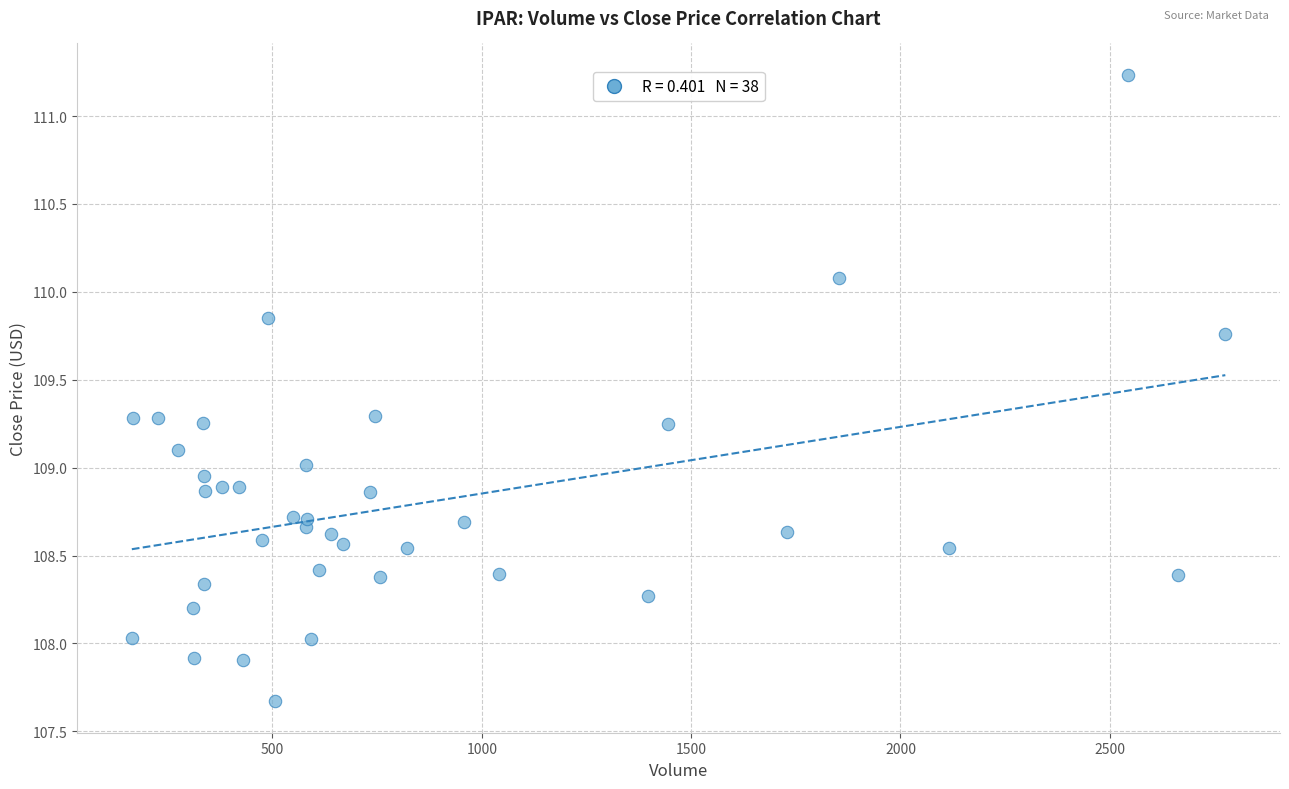

What is the range of Y values (max minus min)?

3.6